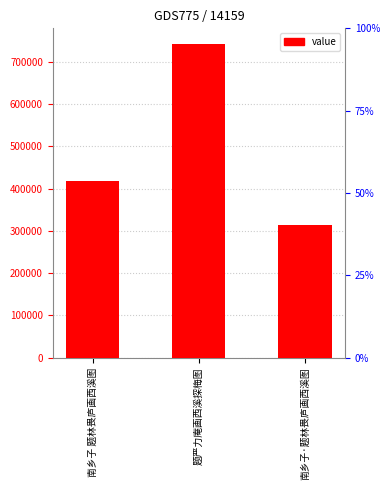

Rank the categories by value from lowest to highest.

南乡子·题林畏庐画西溪图, 南乡子 题林畏庐画西溪图, 题严力庵画西溪探梅图